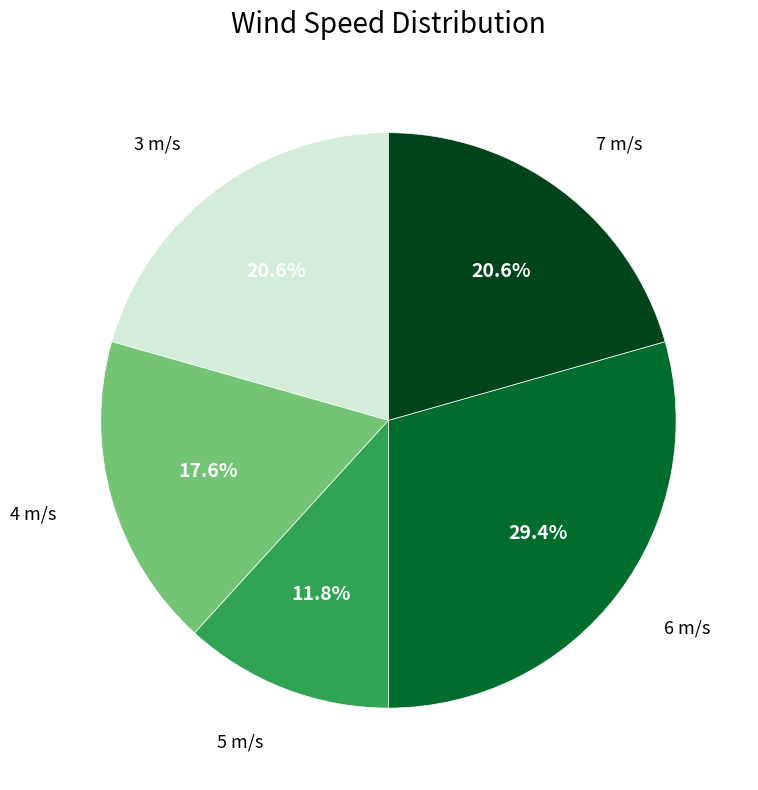

Is there any slice that represents more than half of the pie?

No